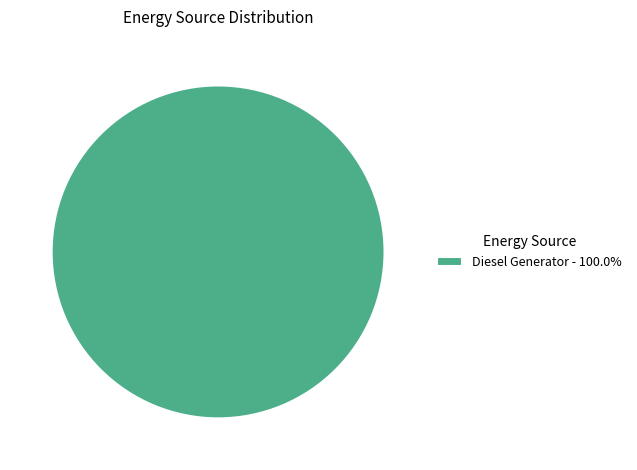

Is there any slice that represents more than half of the pie?

Yes